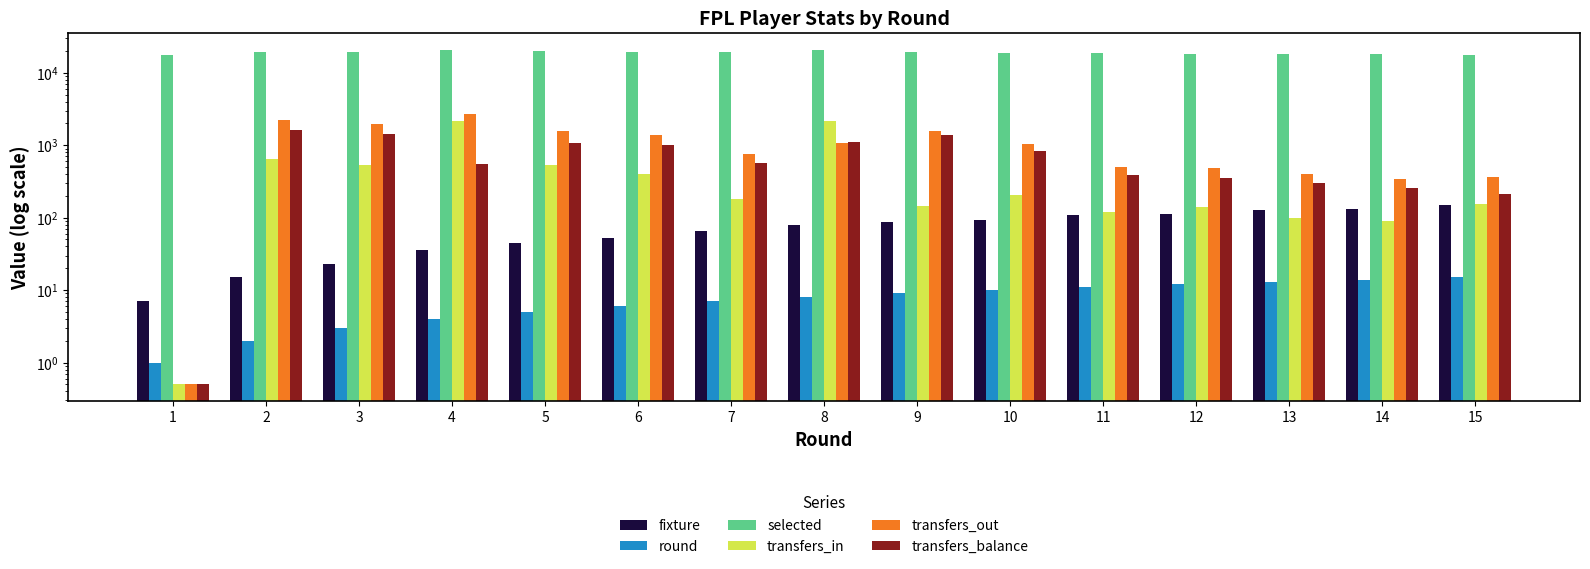

What is the difference between the maximum and minimum values in the transfers_in series?

2190.5